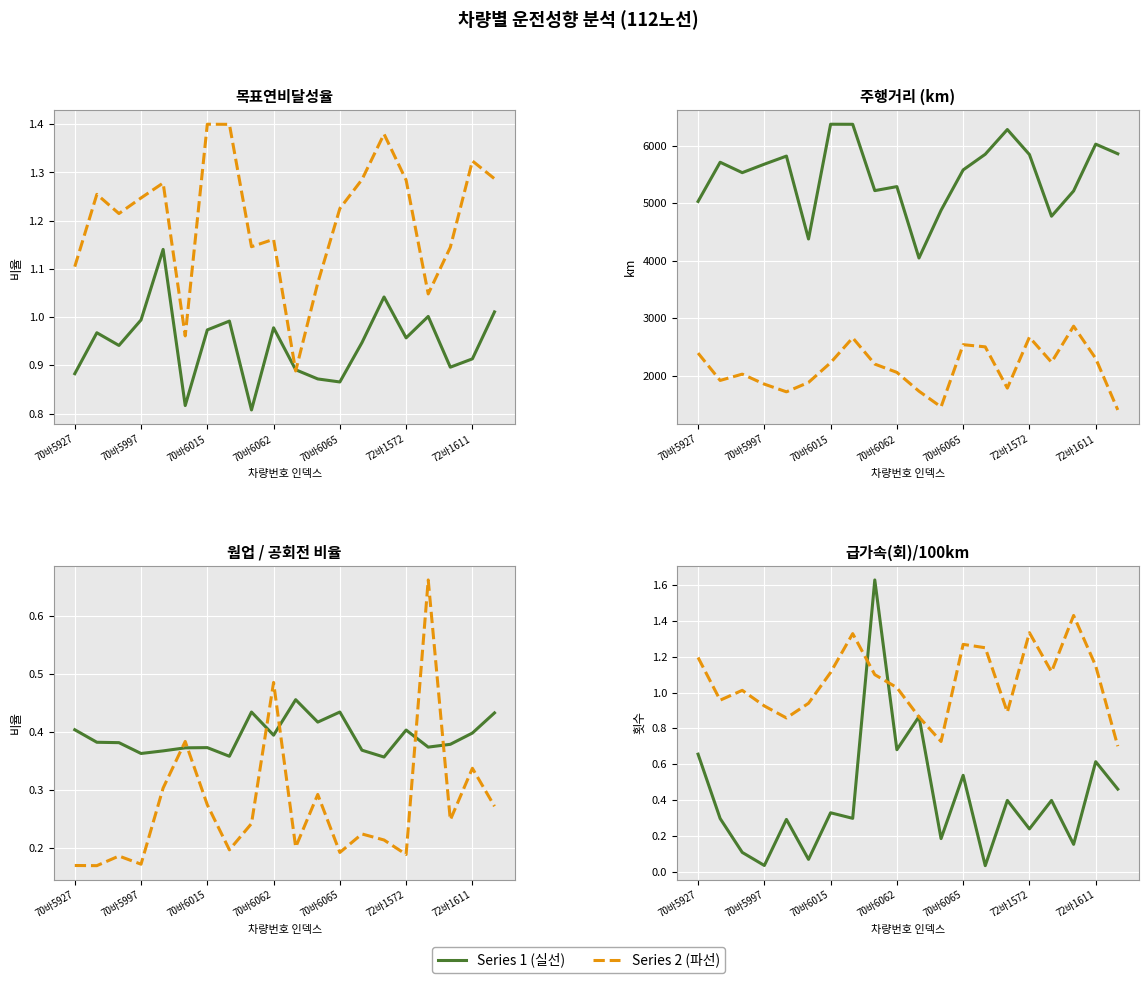

At which category does 급가속(회)/100km reach its first local peak?

70바6013